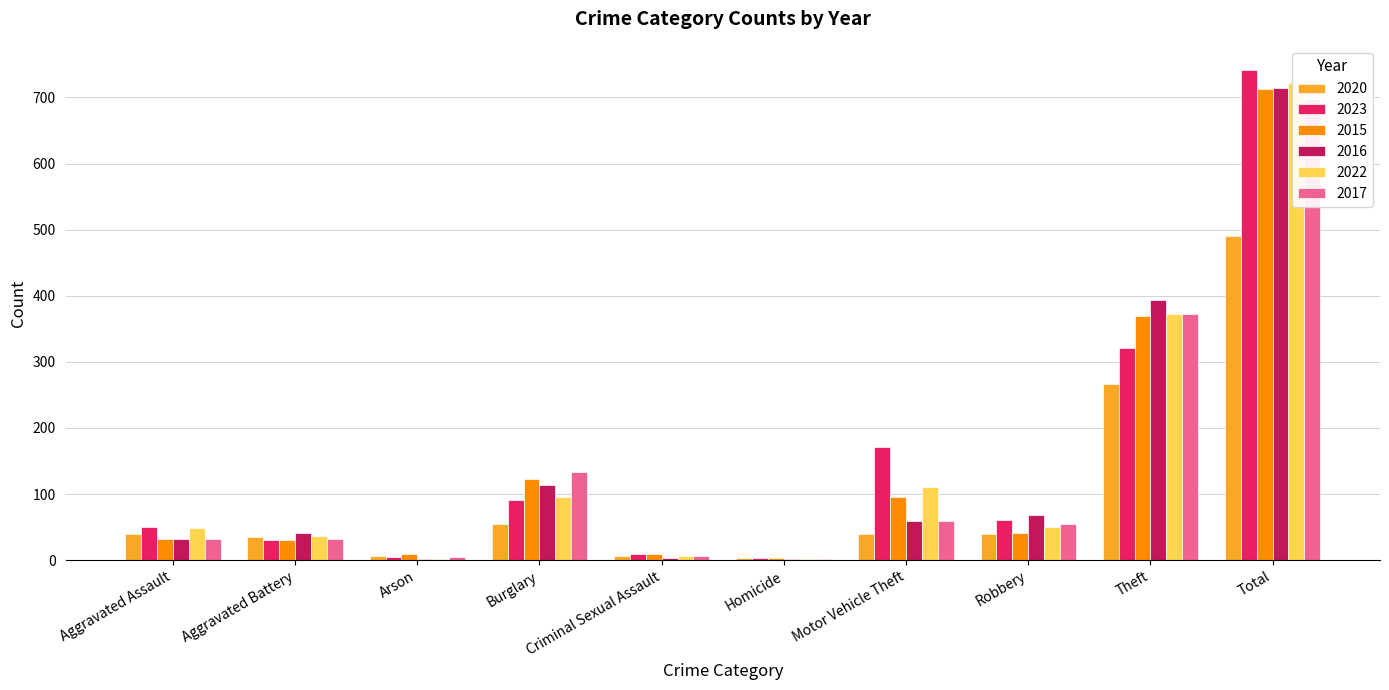

How many groups of bars are there?

10